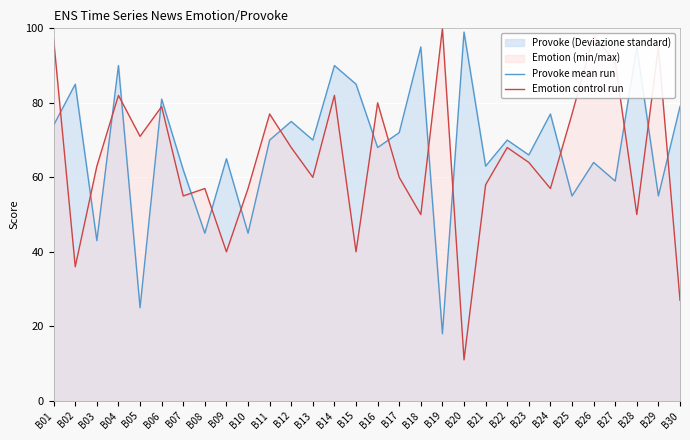

What is the lowest value of the Provoke mean run series?

18